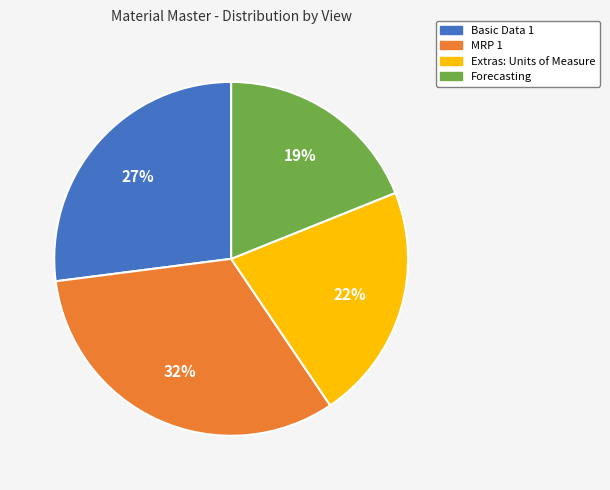

What is the largest slice in the pie chart?

MRP 1